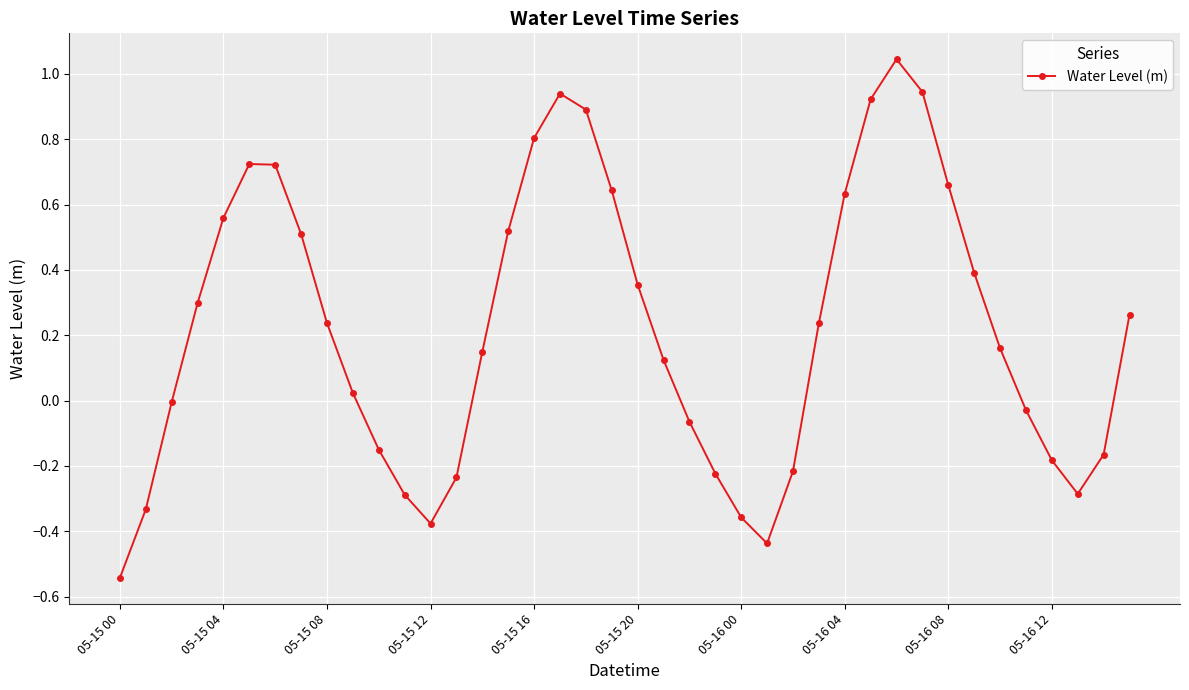

What is the difference between the maximum and minimum values?

1.6